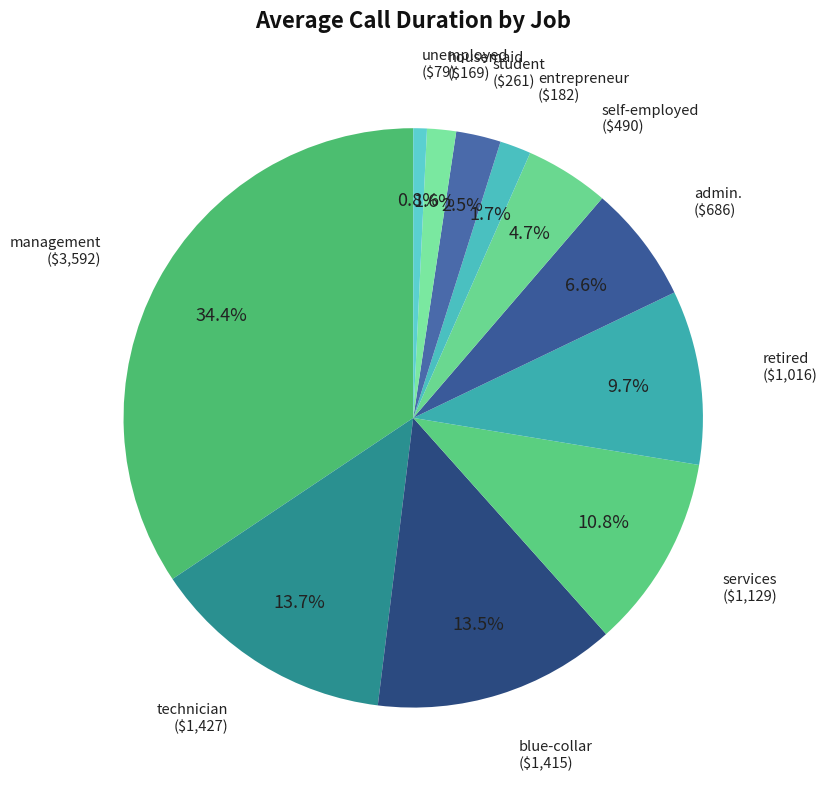

Between management and technician, which is larger?

management